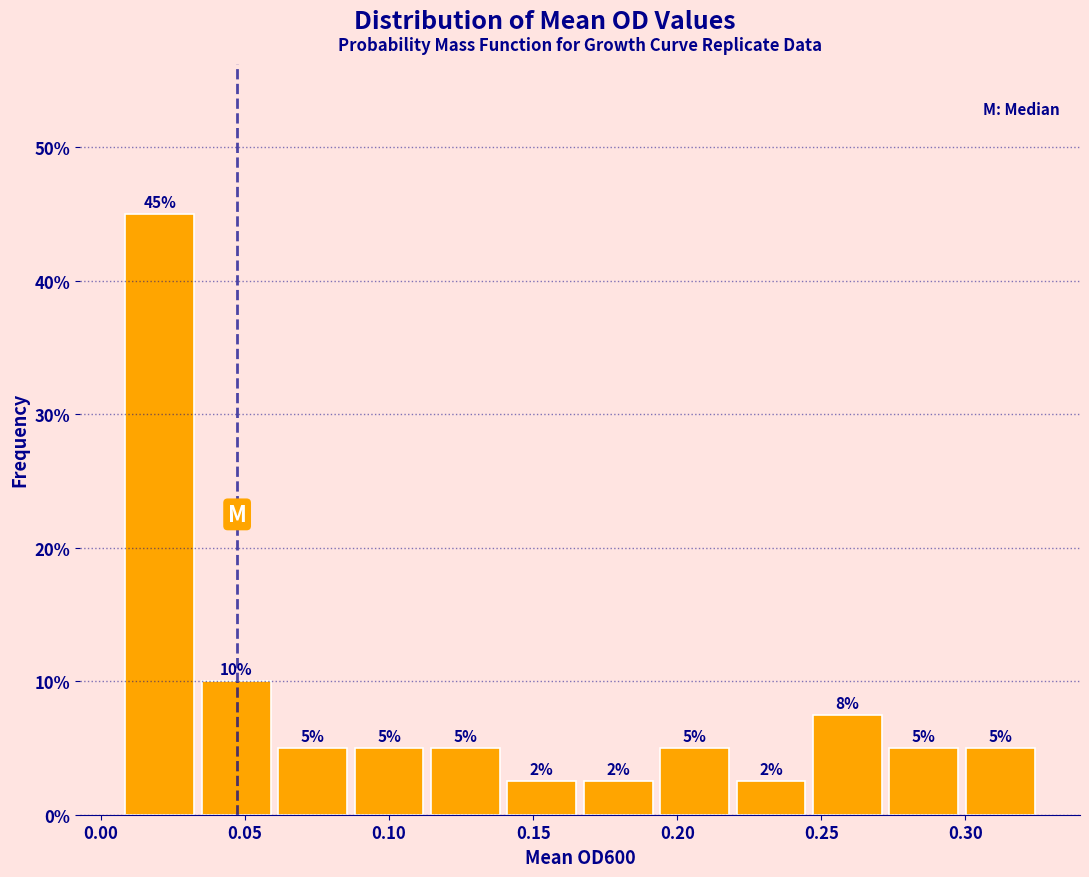

Over which range of the x-axis is the bar tallest?

0.010 to 0.035